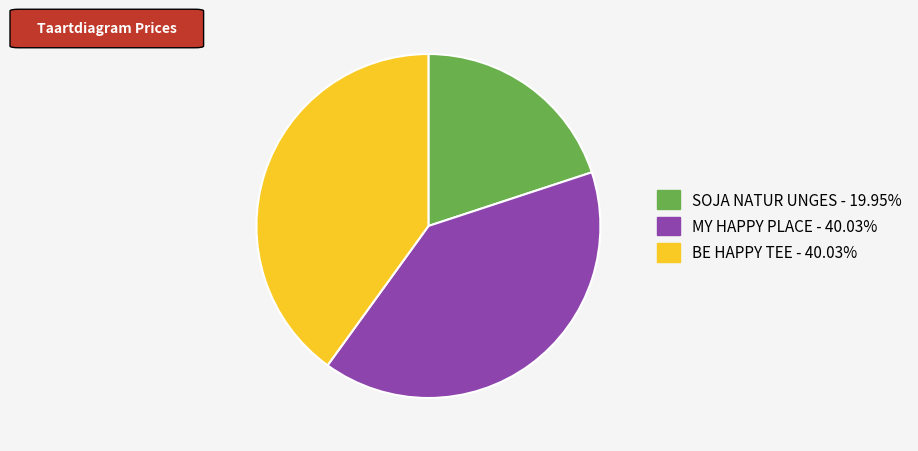

Approximately how many times larger is the value at SOJA NATUR UNGES compared to MY HAPPY PLACE?

0.5